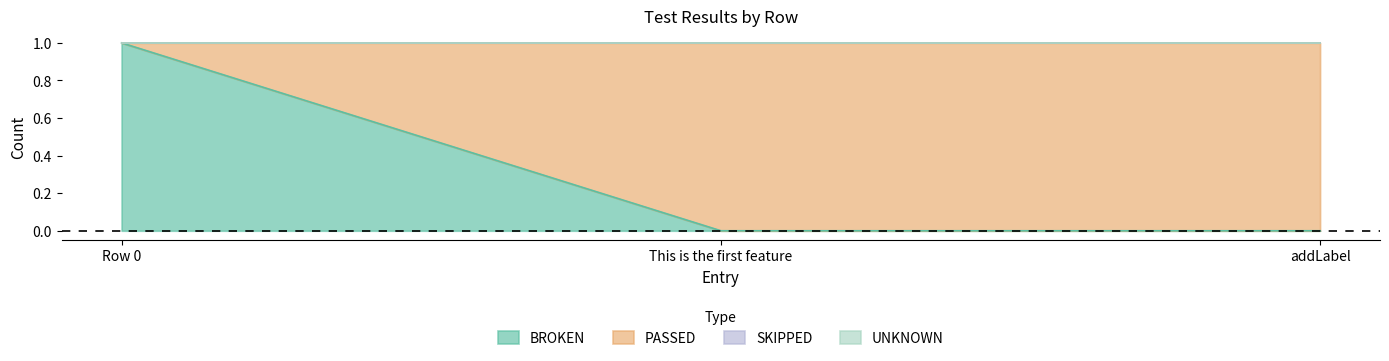

At which category is the sum across all series the highest?

Row 0